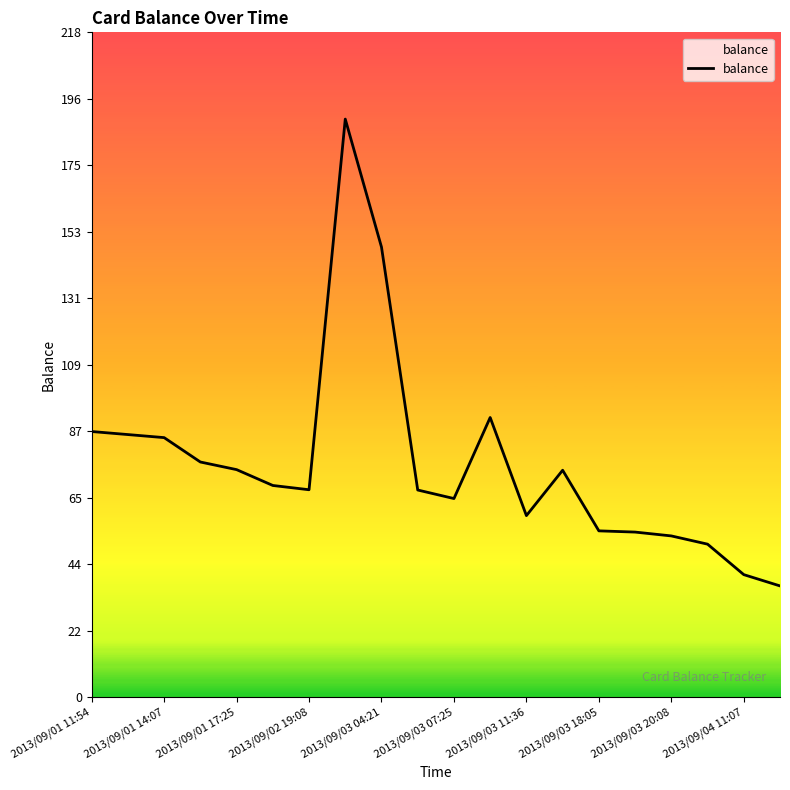

What is the smallest value displayed?

36.6